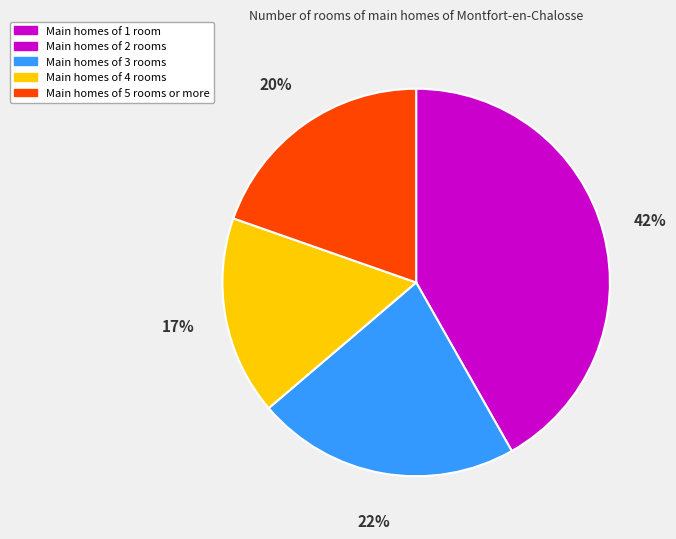

Is there a majority slice in this chart?

No